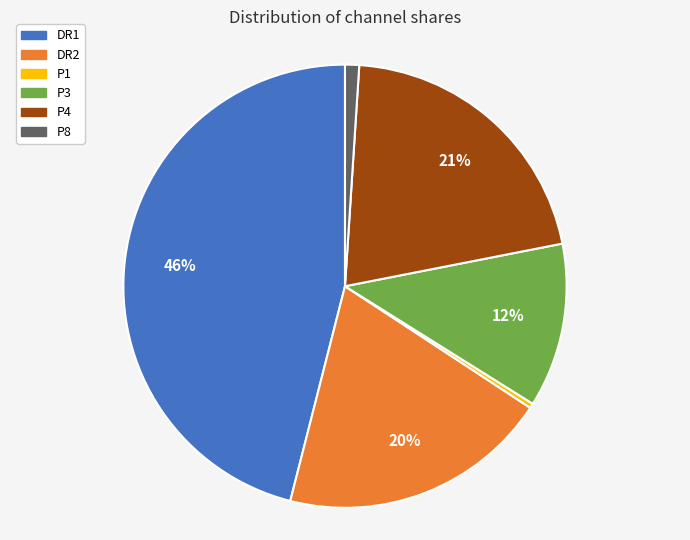

How many segments does this pie chart have?

6